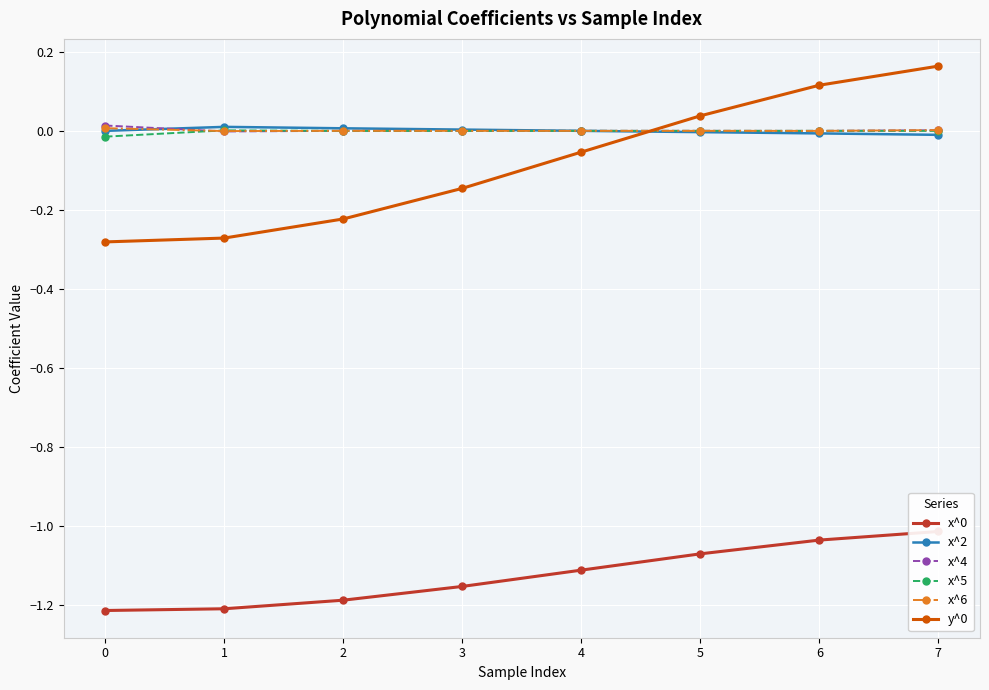

At which category is the sum across all series the highest?

7